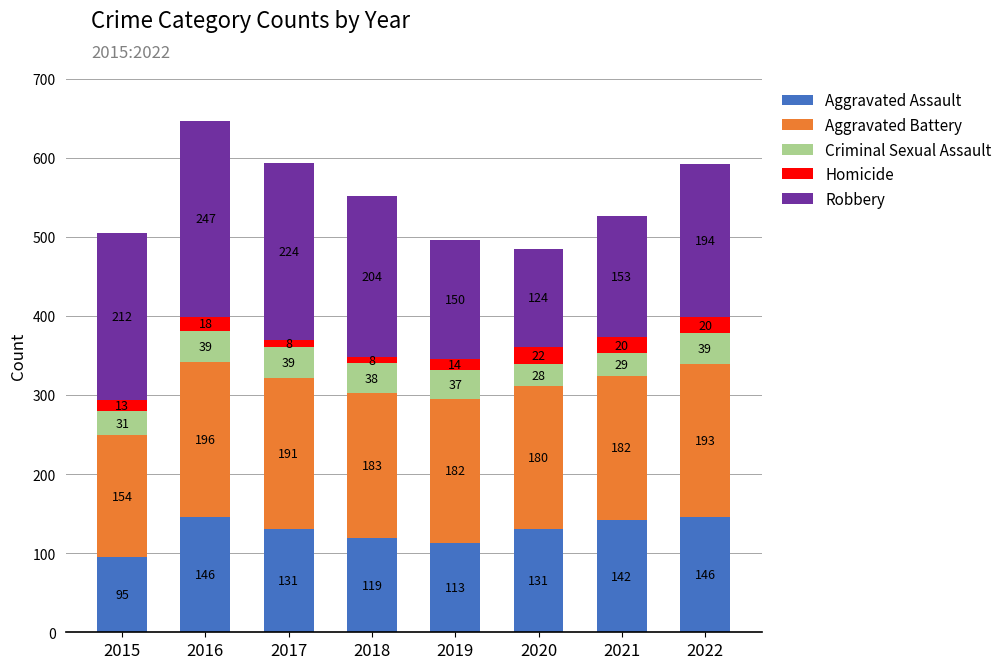

What is the total value across all series at 2020?

485